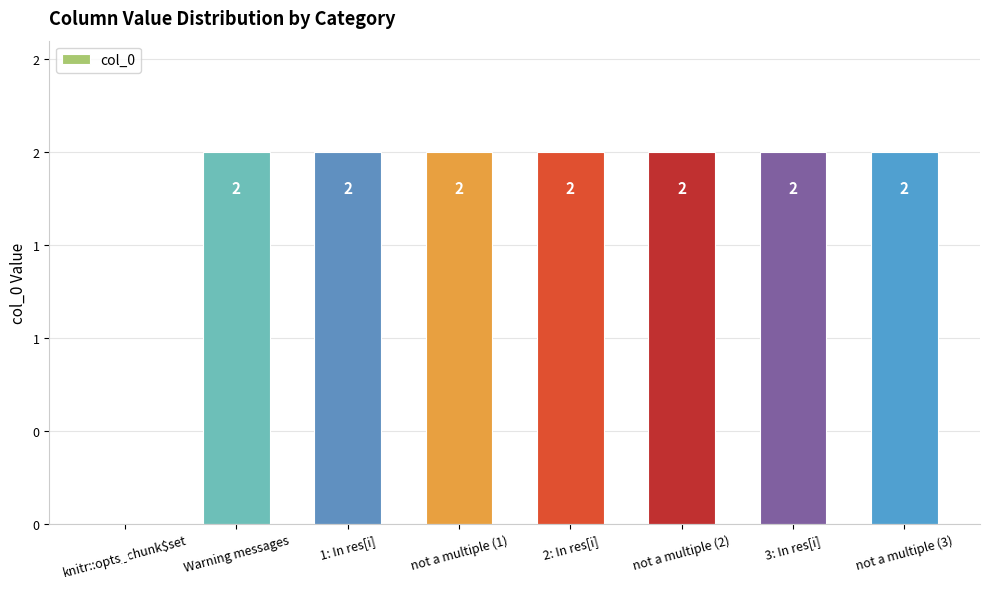

How many positive values are there?

7